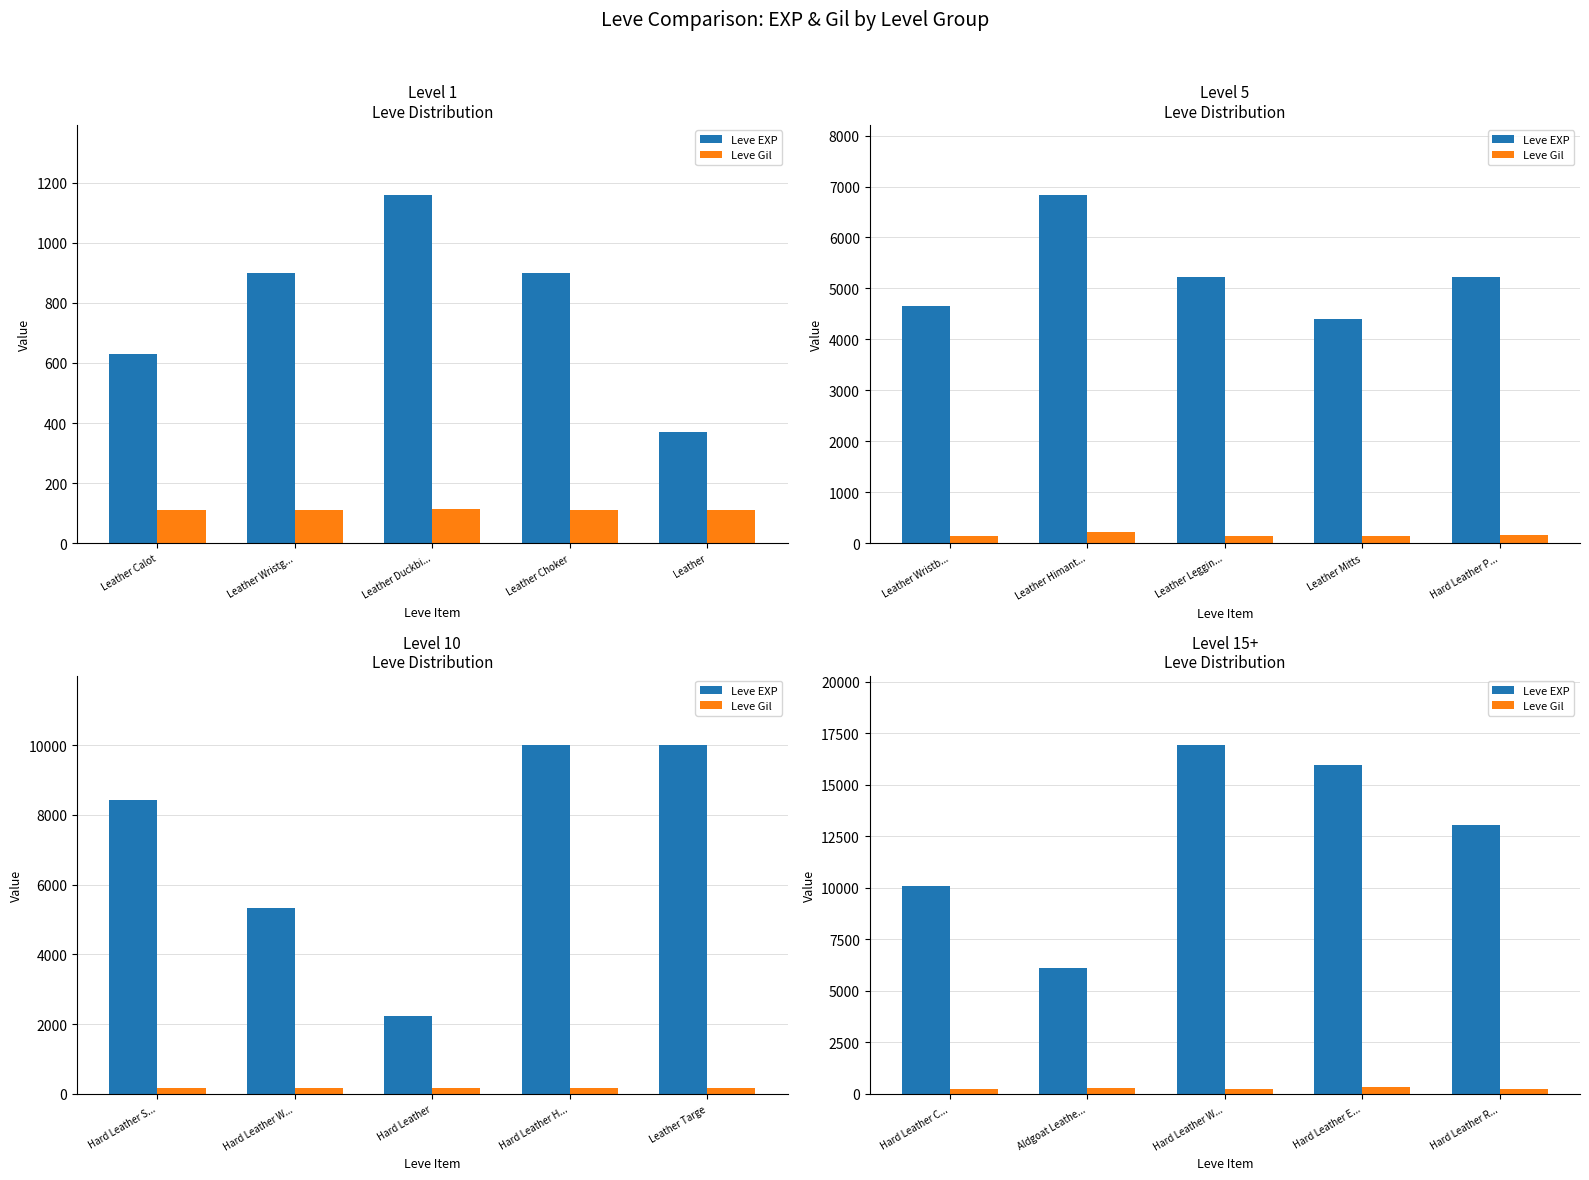

How many values in the Leve EXP series exceed 13040?

2